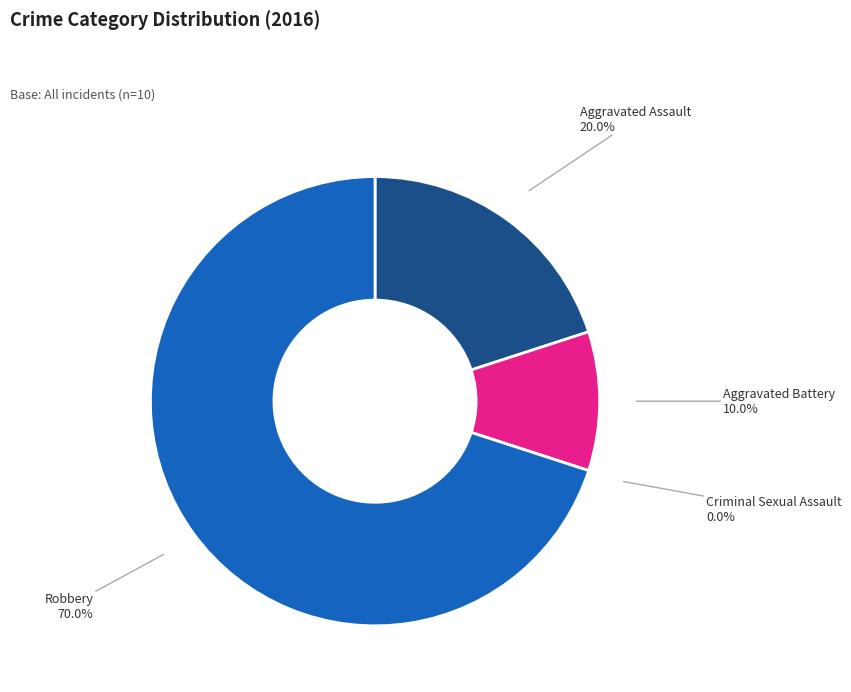

Does Criminal Sexual Assault represent more than half of the total?

No